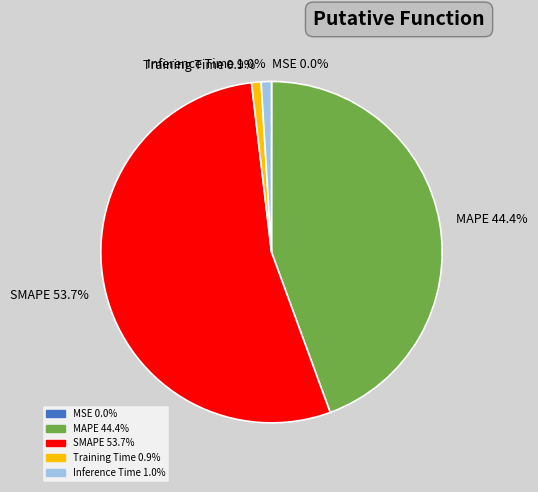

To the nearest percent, what is the average slice percentage?

20%